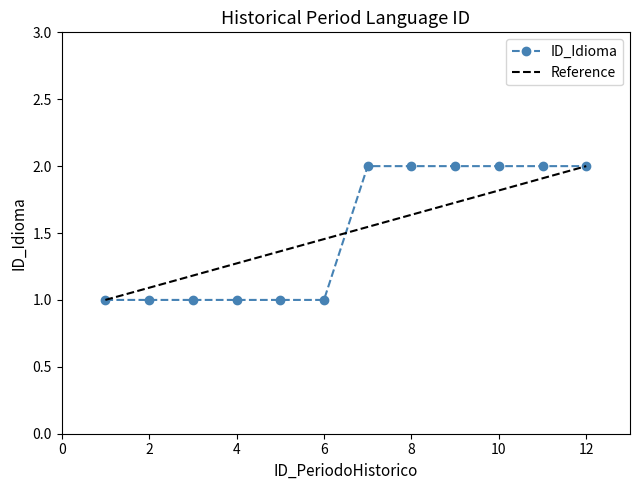

What is the greatest value displayed?

2